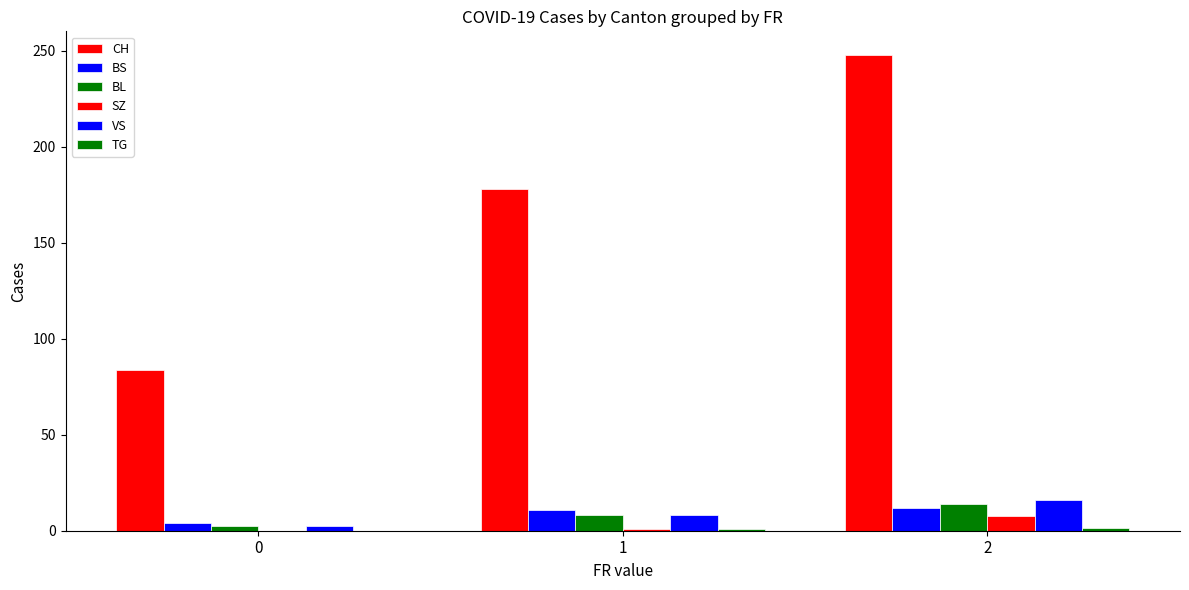

How many groups of bars are there?

3